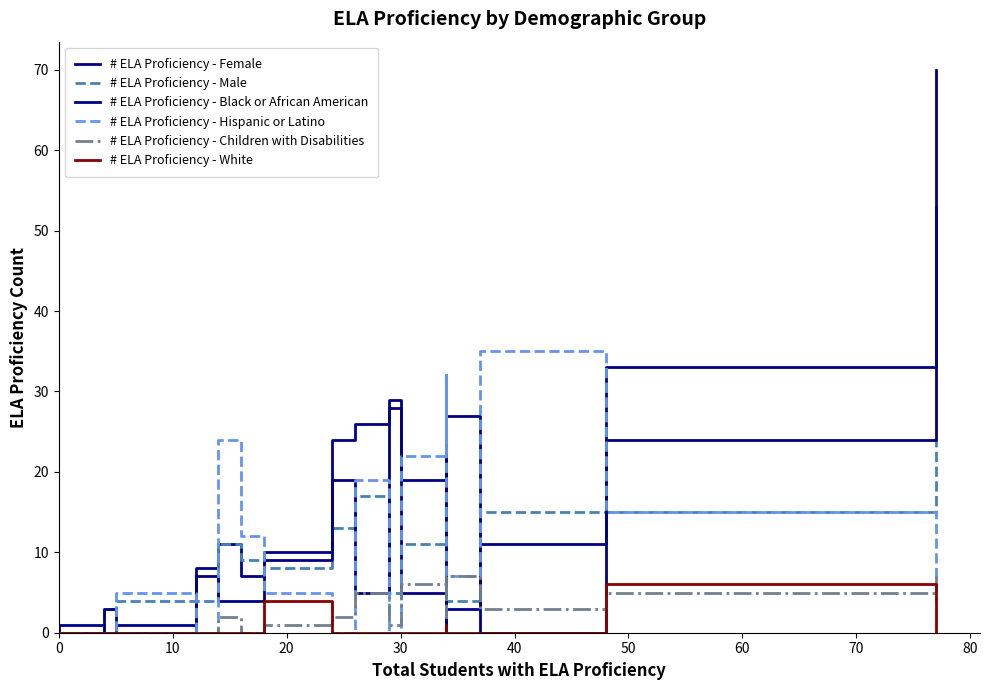

List the series in order of their peak value, lowest first.

# ELA Proficiency - White, # ELA Proficiency - Children with Disabilities, # ELA Proficiency - Male, # ELA Proficiency - Hispanic or Latino, # ELA Proficiency - Female, # ELA Proficiency - Black or African American